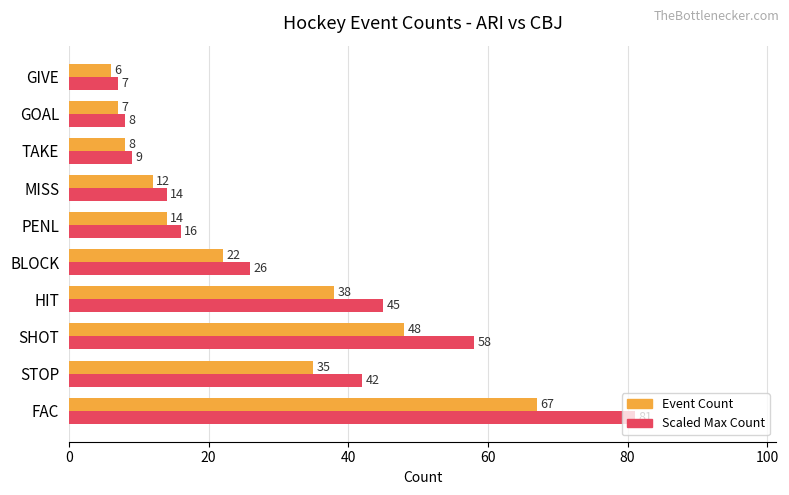

What is the approximate value of Event Count at FAC?

67